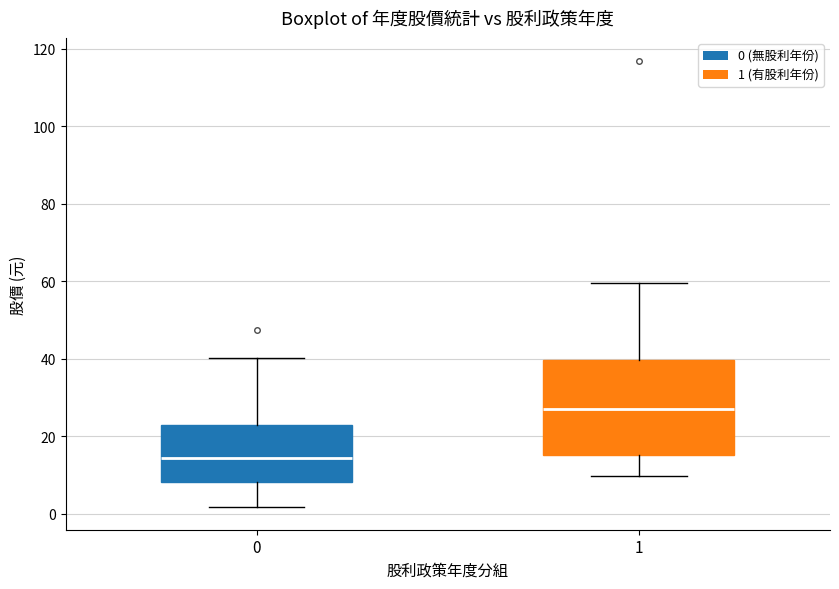

Reading left to right, transcribe this box plot: for each box, give where its median line is, the range the box spans, and where its two whiskers end, as read against the y-axis. The values are not printed on the chart, so give them approximately, as read against the axis.

0: median 14, box 8 to 22, whiskers 2 to 40
1: median 28, box 16 to 40, whiskers 10 to 60